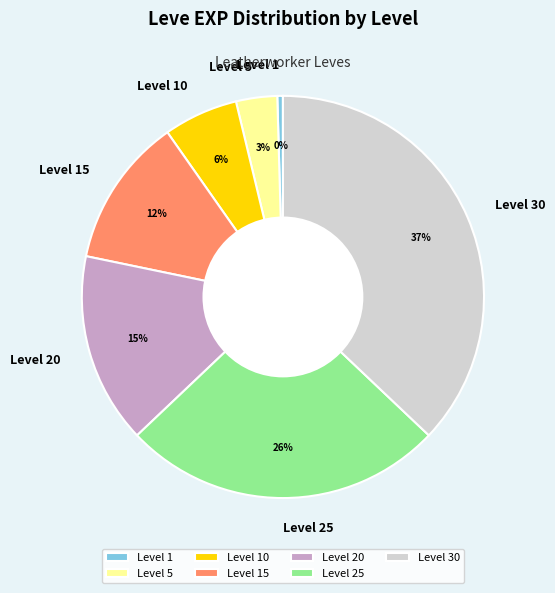

What is the ratio of the value at Level 15 to the value at Level 30?

0.3